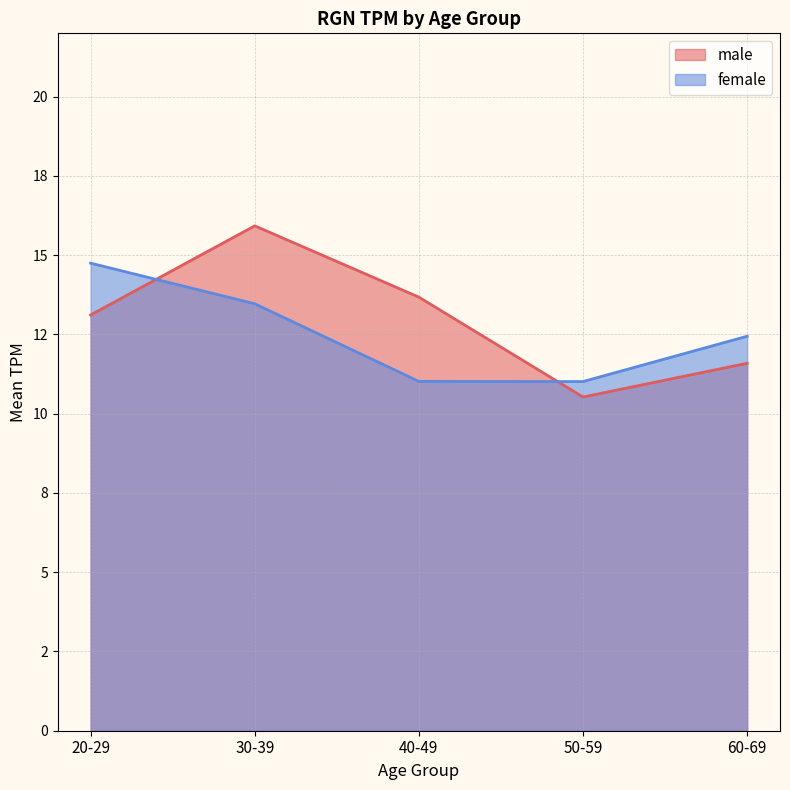

Which has a higher value, 20-29 or 50-59?

20-29